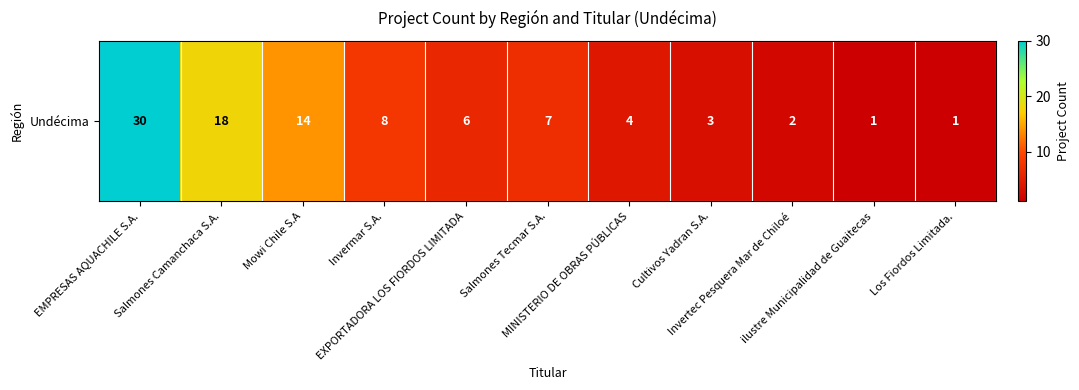

Read the value at EXPORTADORA LOS FIORDOS LIMITADA, to the nearest 5.

5